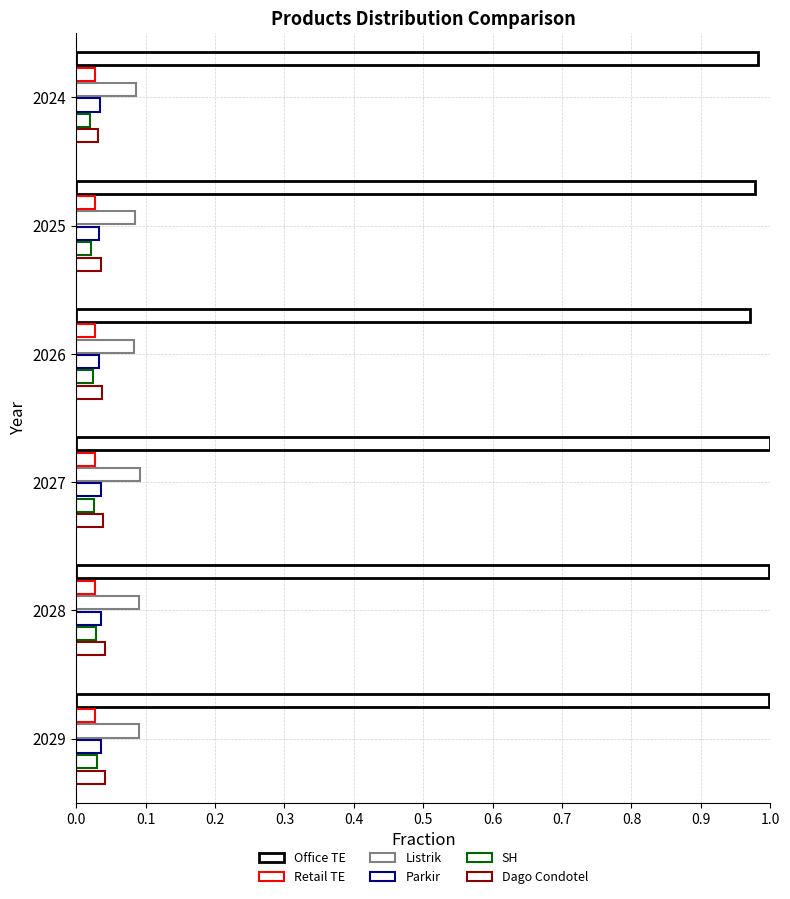

How many series are shown in this chart?

6